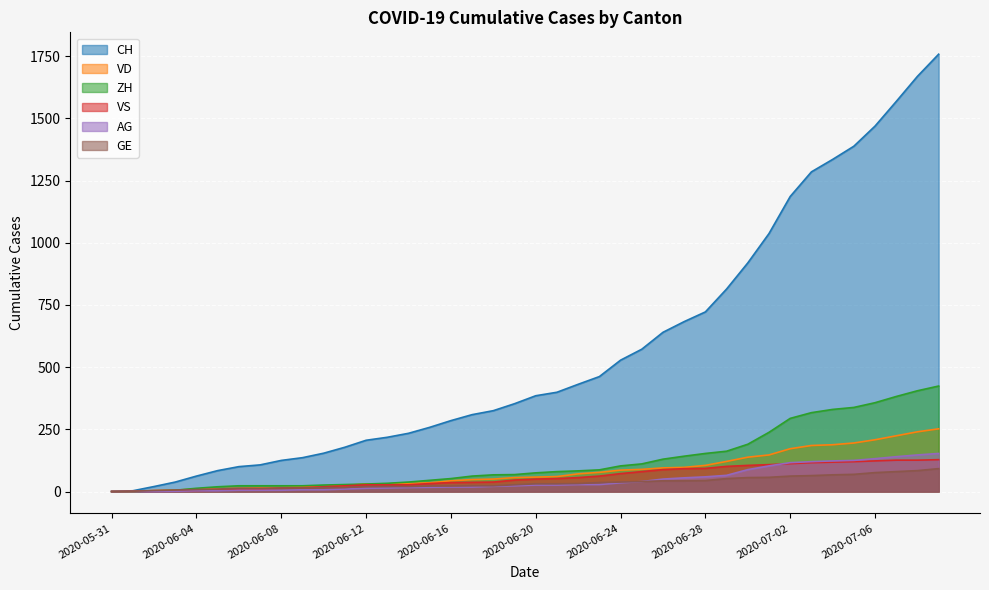

What is the difference between the highest and lowest values at 2020-07-02?

1124